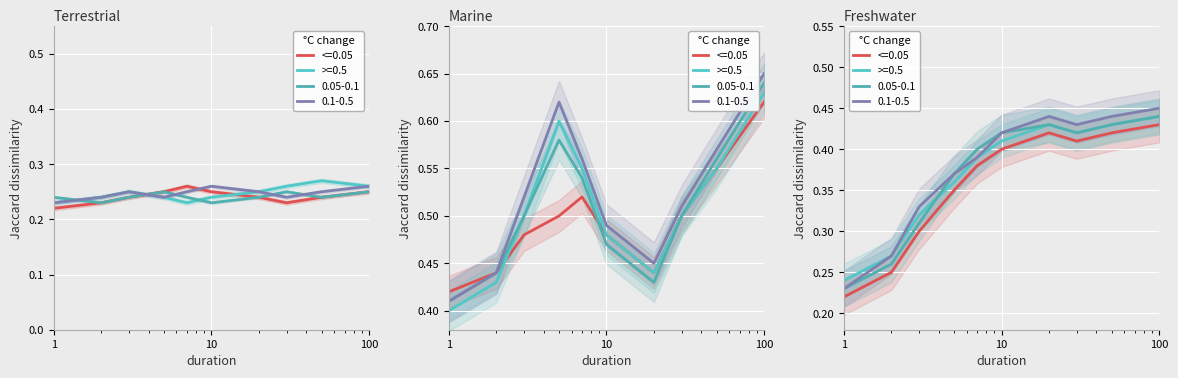

Which series has the largest range (max minus min)?

<=0.05